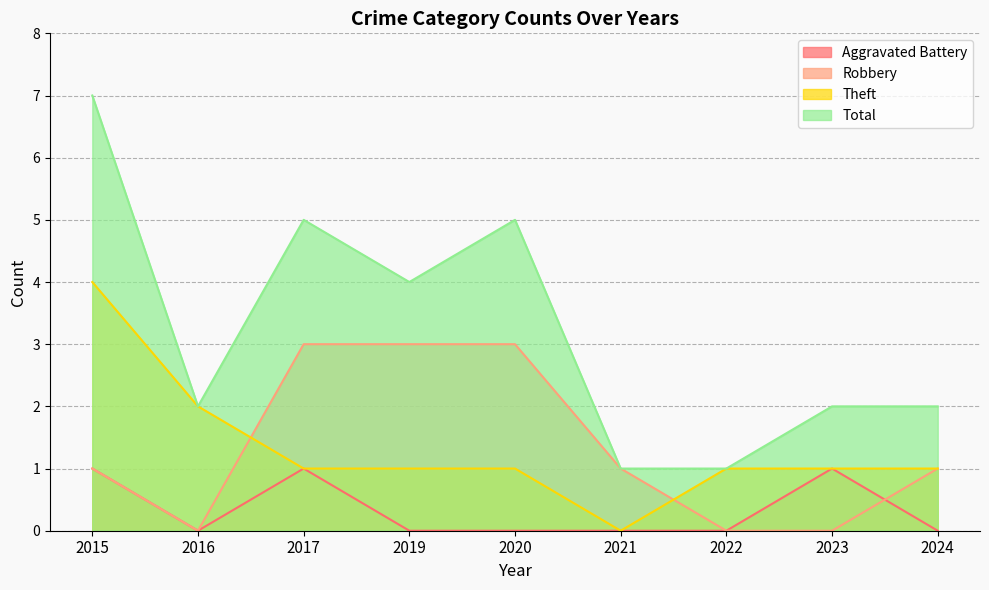

How many interior local valleys does the Theft series have?

1